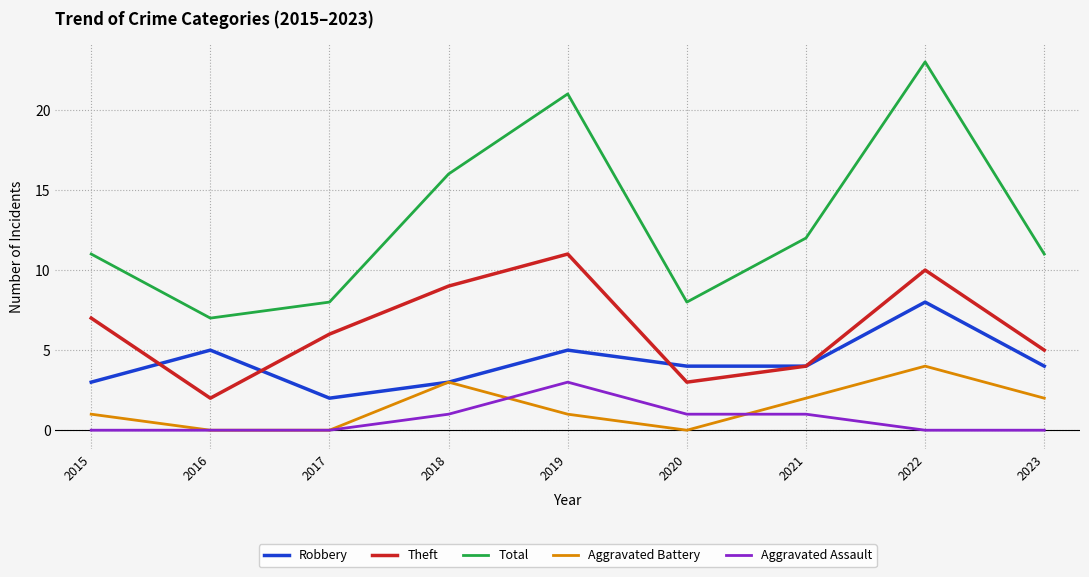

What is the sum of all Theft values?

57